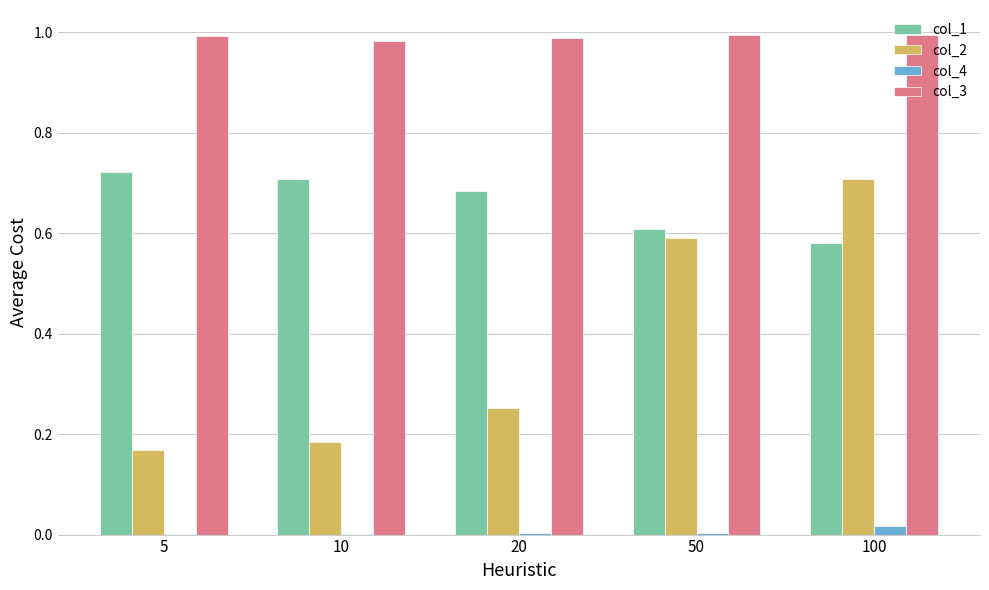

How many groups of bars are there?

5